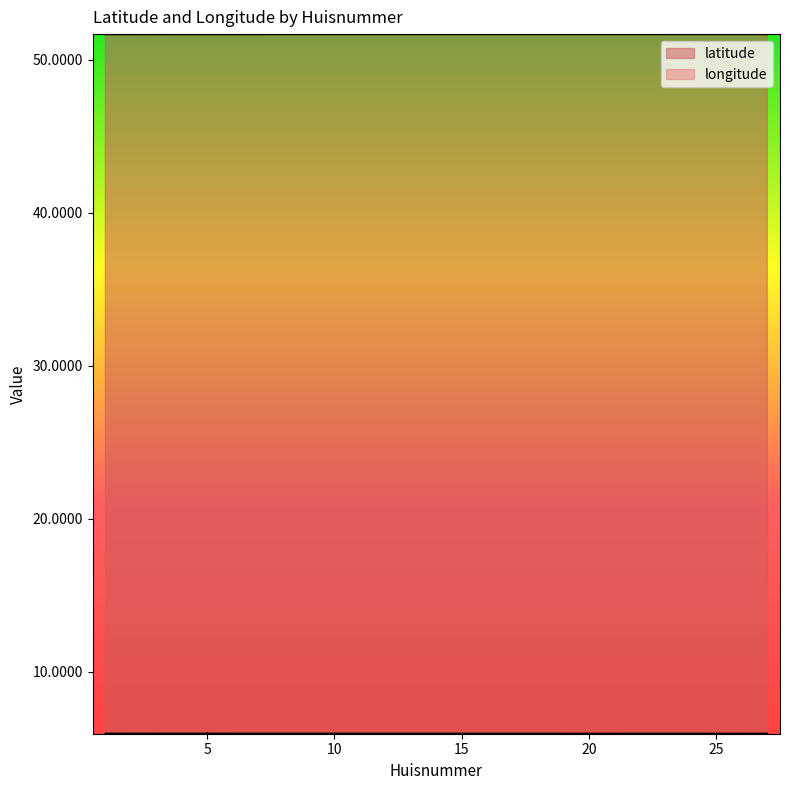

Which series has the largest total across all categories?

latitude